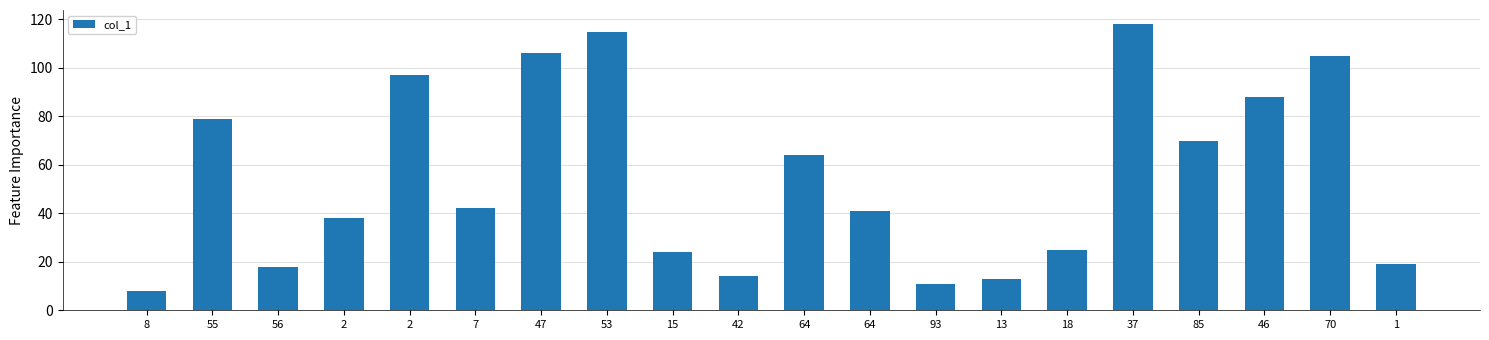

Reading left to right, transcribe all the data shown in this chart.

8=8	55=79	56=18	2=38	2=97	7=42	47=106	53=115	15=24	42=14	64=64	64=41	93=11	13=13	18=25	37=118	85=70	46=88	70=105	1=19